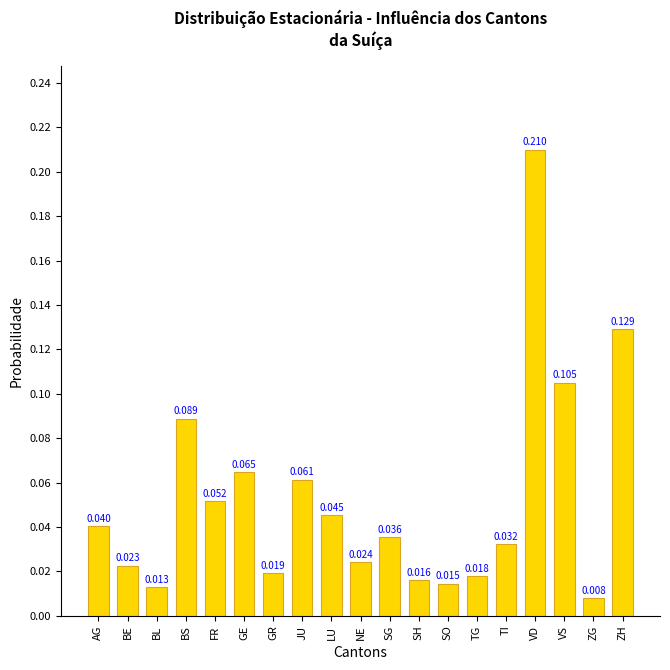

At which label is the value closest to 0?

ZG